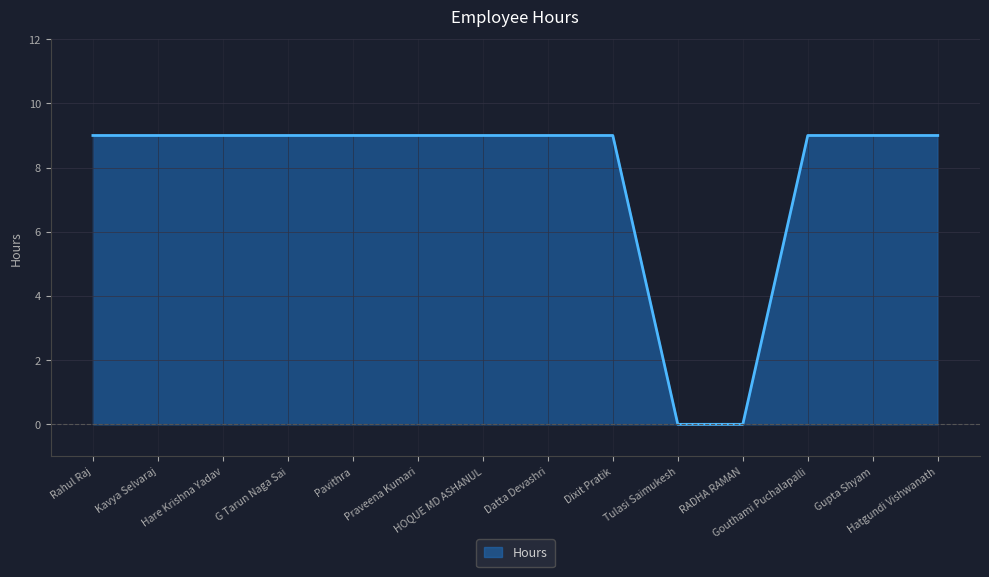

Does the chart have visible grid lines?

Yes